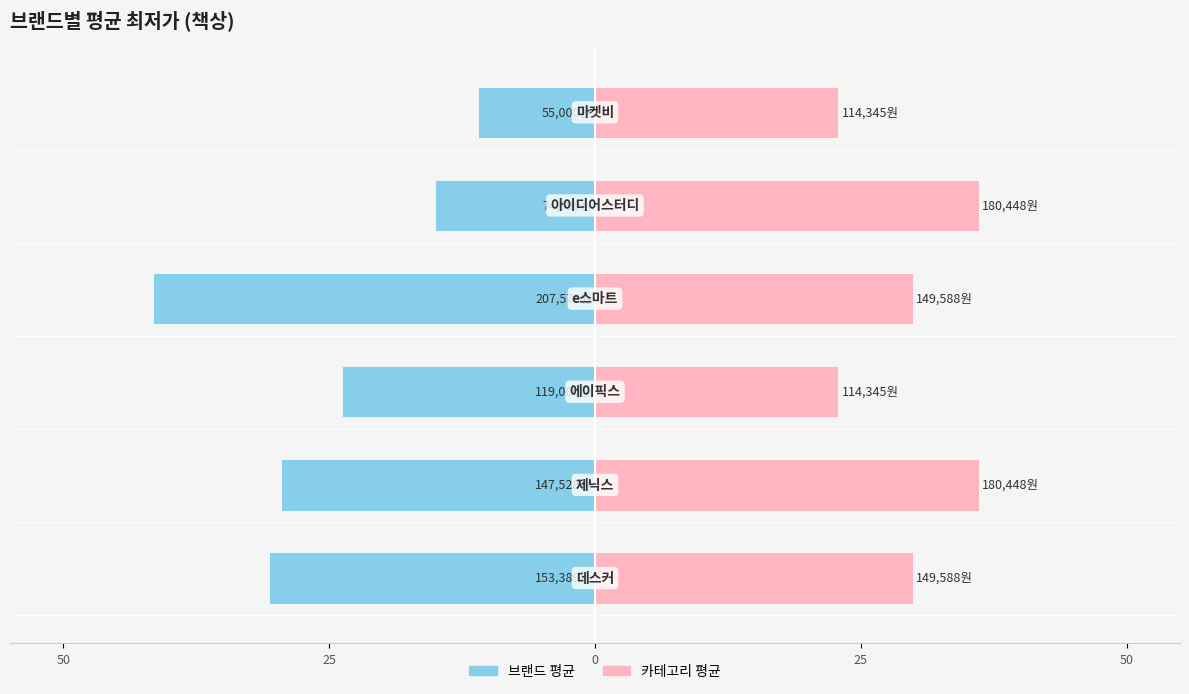

True or false: 카테고리 평균 has a value of 22.9 at 0.

True